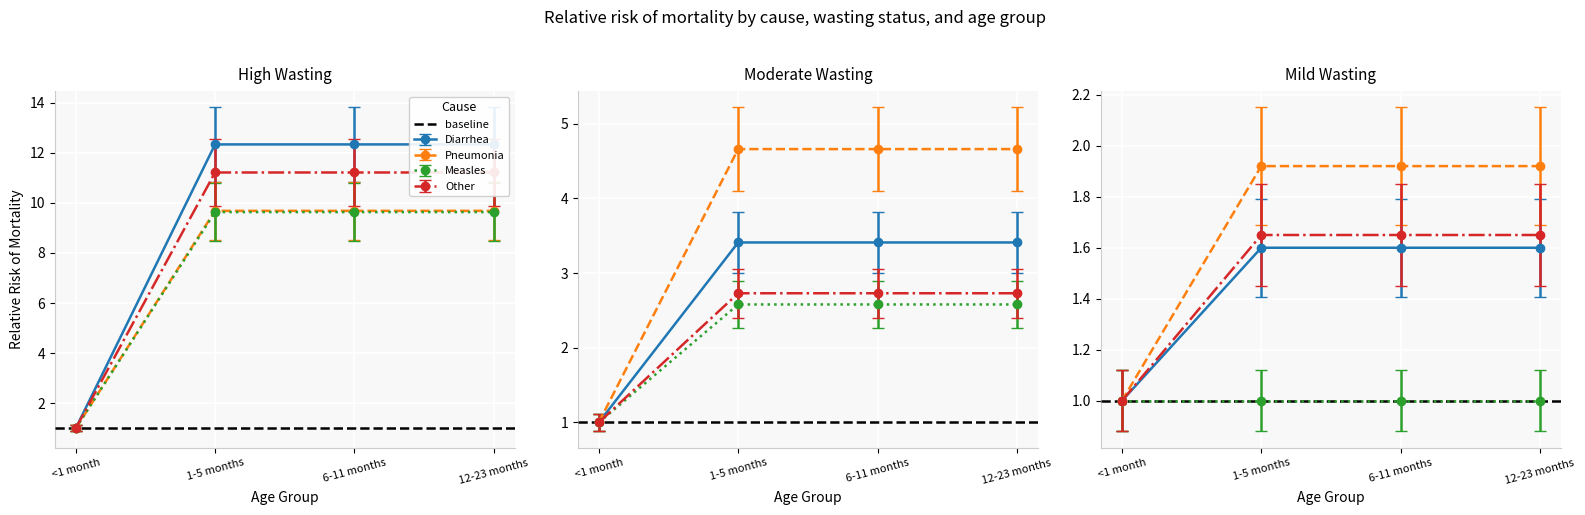

How many series are shown in this chart?

4